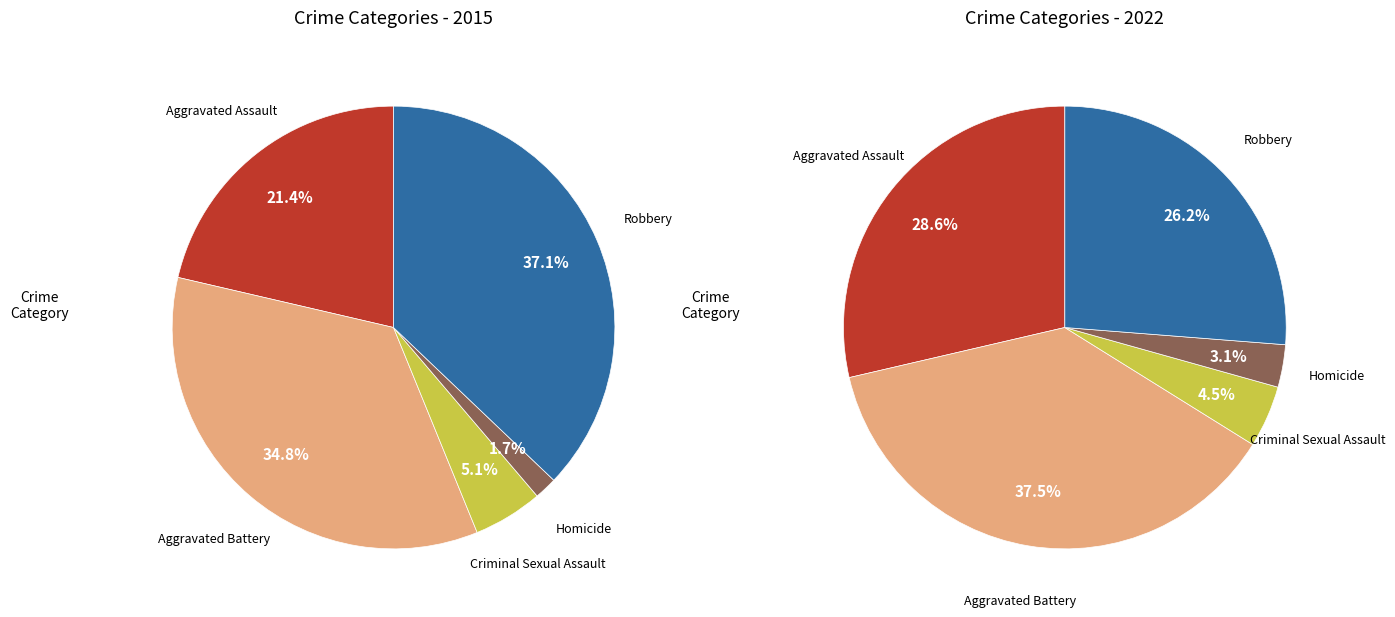

What percentage is the Aggravated Assault slice, to the nearest percent?

21%